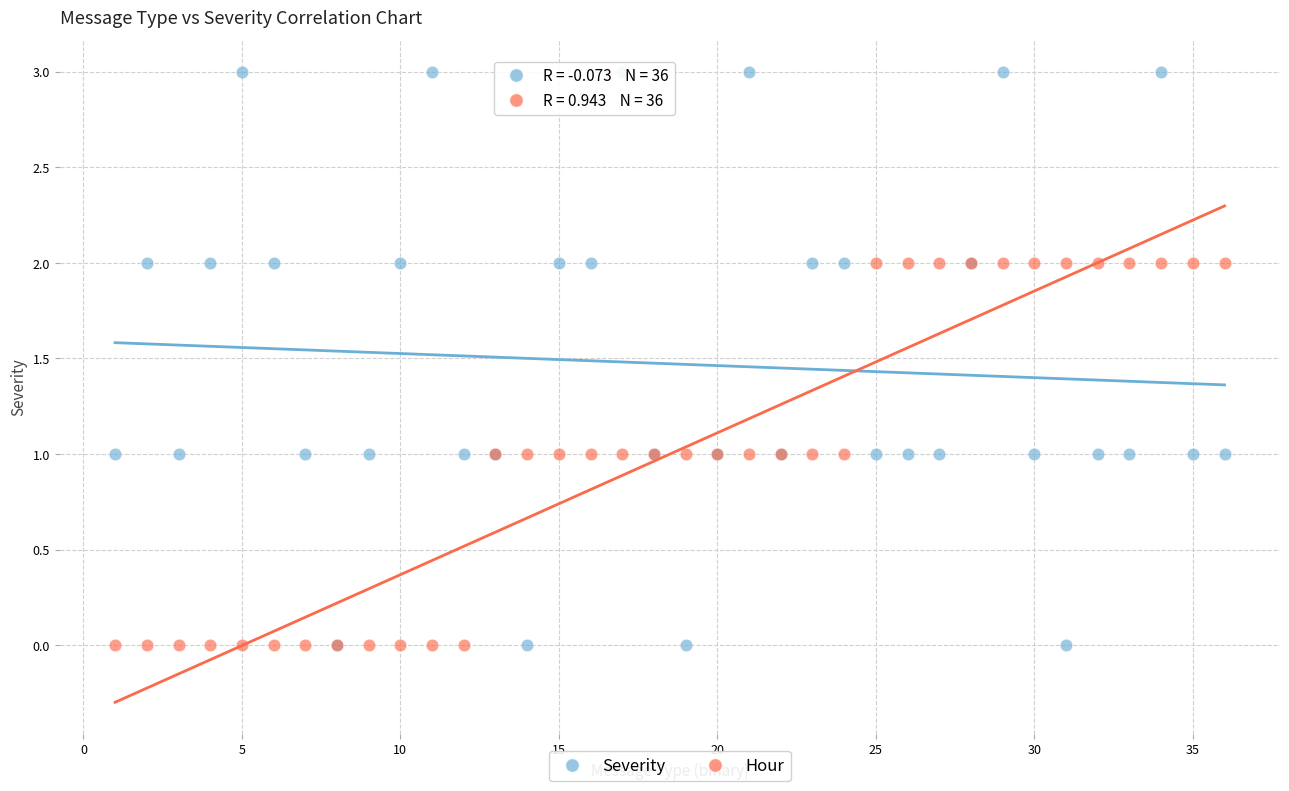

Which series contains the highest Y value?

Severity